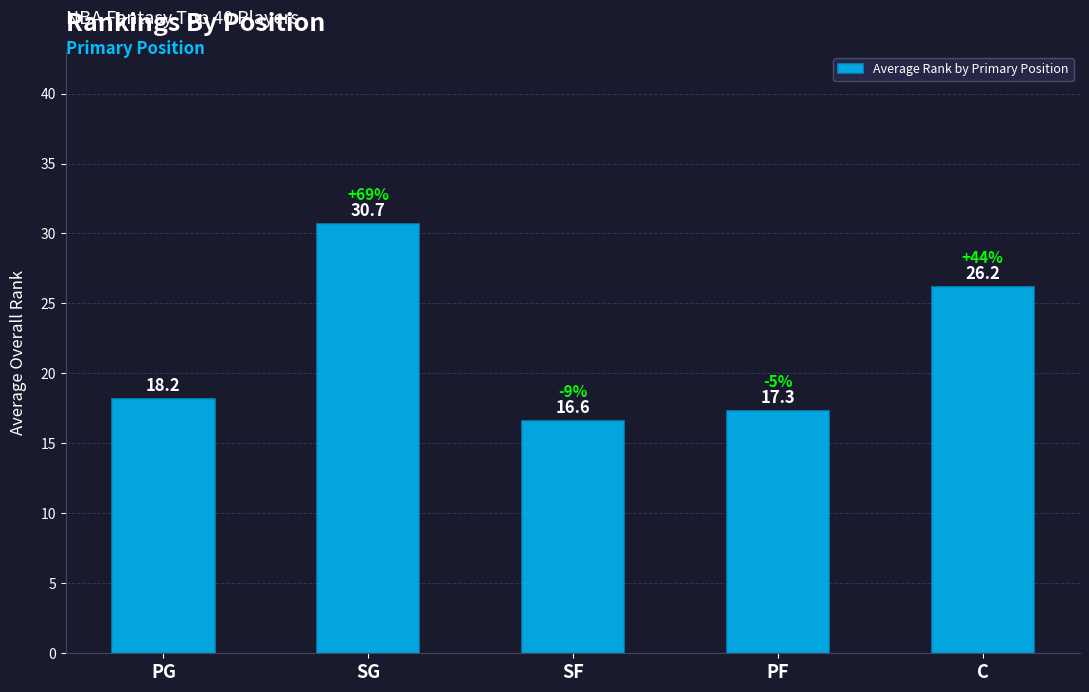

Reading left to right, extract all data points from this chart.

PG=18.2	SG=30.7	SF=16.6	PF=17.3	C=26.2